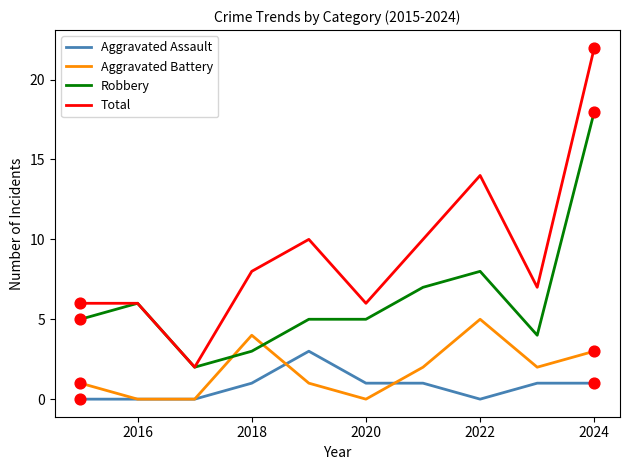

Which series has the widest spread of values?

Total